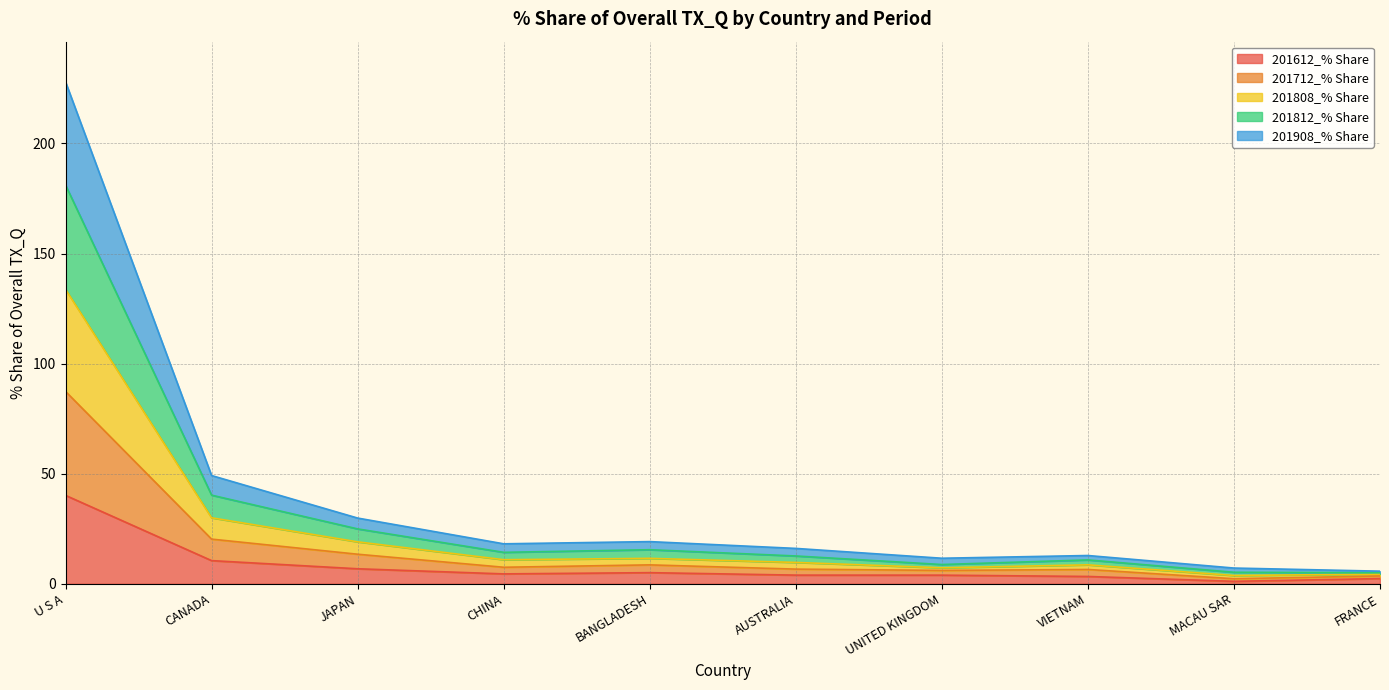

At which category is the sum across all series the highest?

U S A